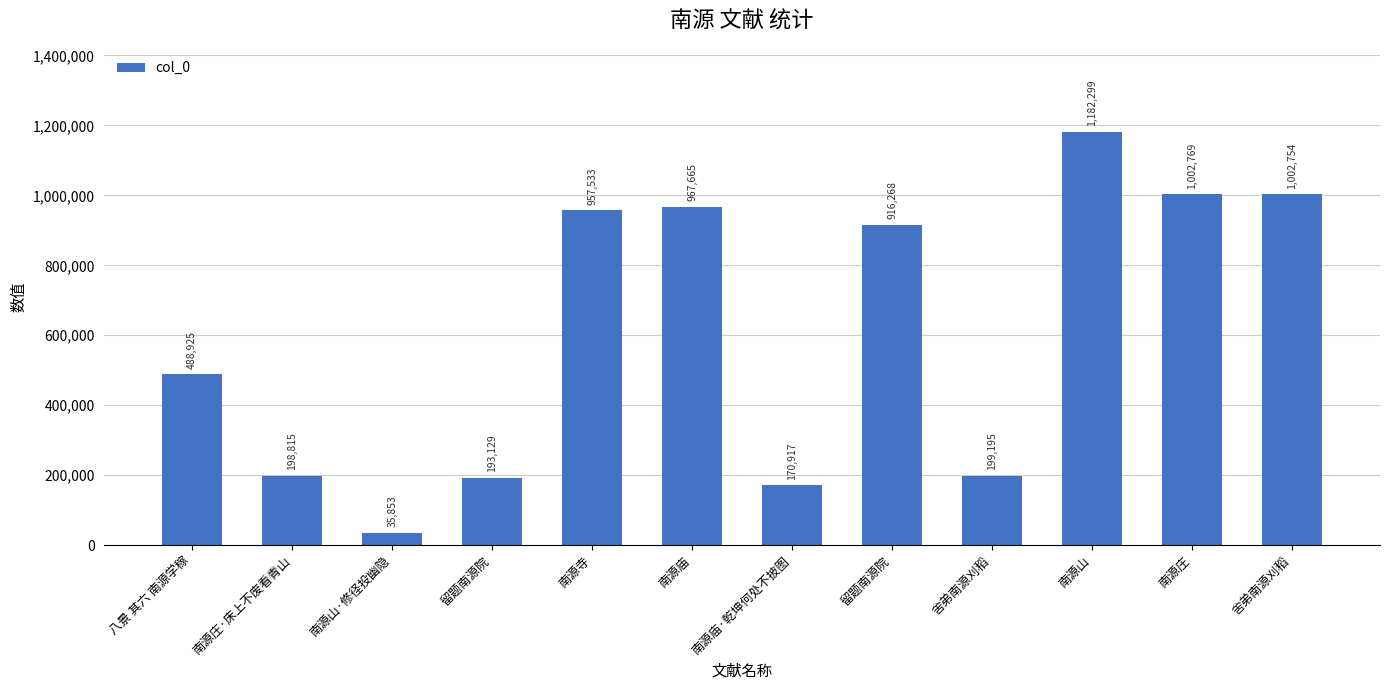

Which category has the highest value across all series?

南源山